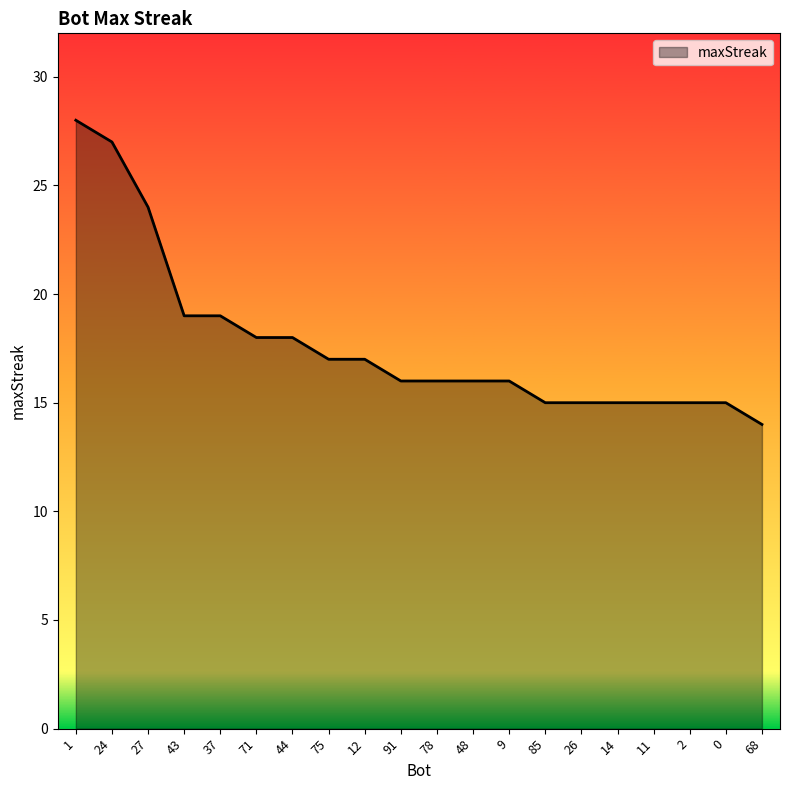

At which label does the data first exceed 16?

1